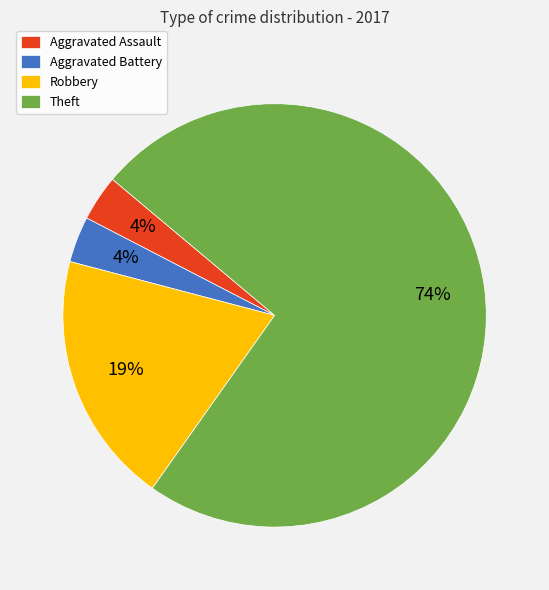

To the nearest percent, what is the average slice percentage?

25%